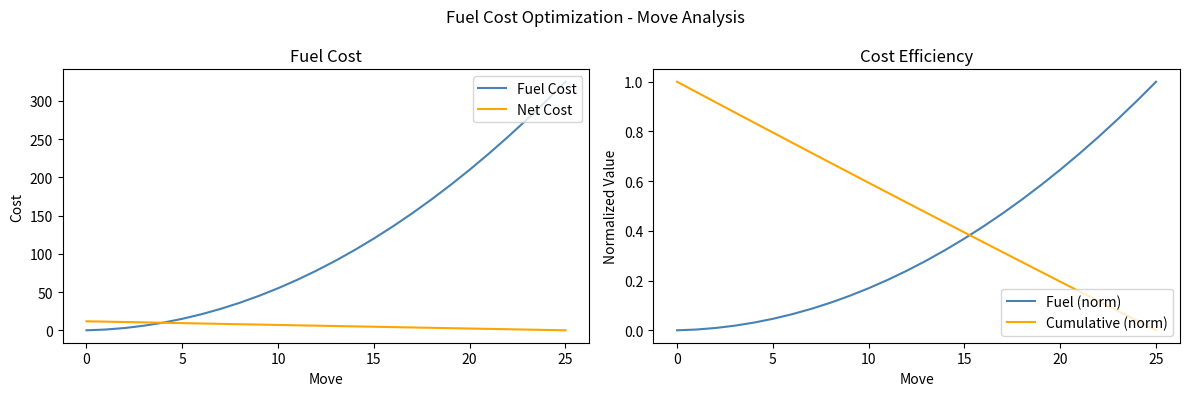

True or false: Fuel (norm) has more than 2 interior local peaks.

False